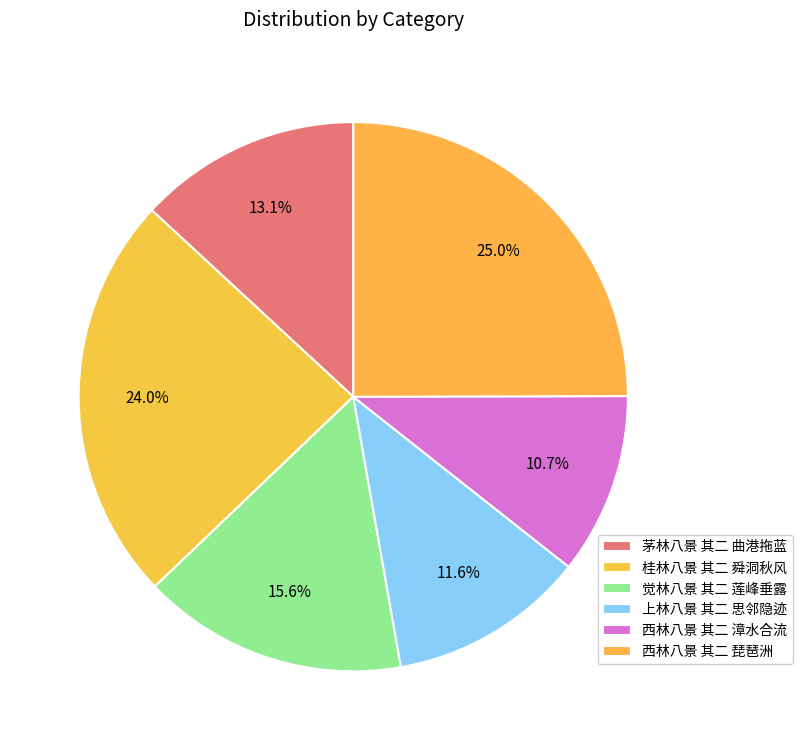

How many slices are in this pie chart?

6